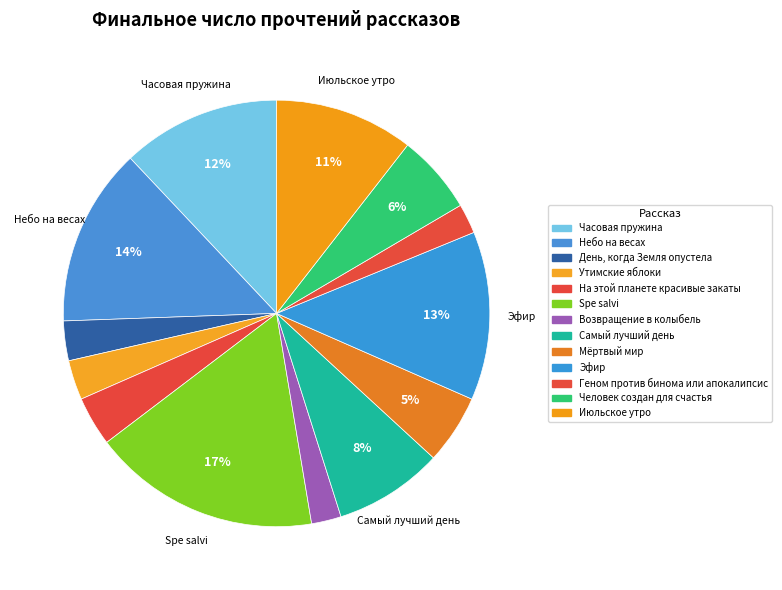

What is the total percentage of Возвращение в колыбель and На этой планете красивые закаты?

6.0%